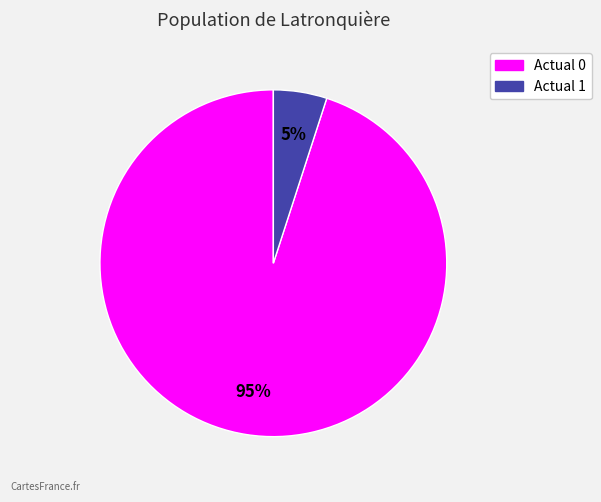

Rank the categories by value from lowest to highest.

Actual 1, Actual 0